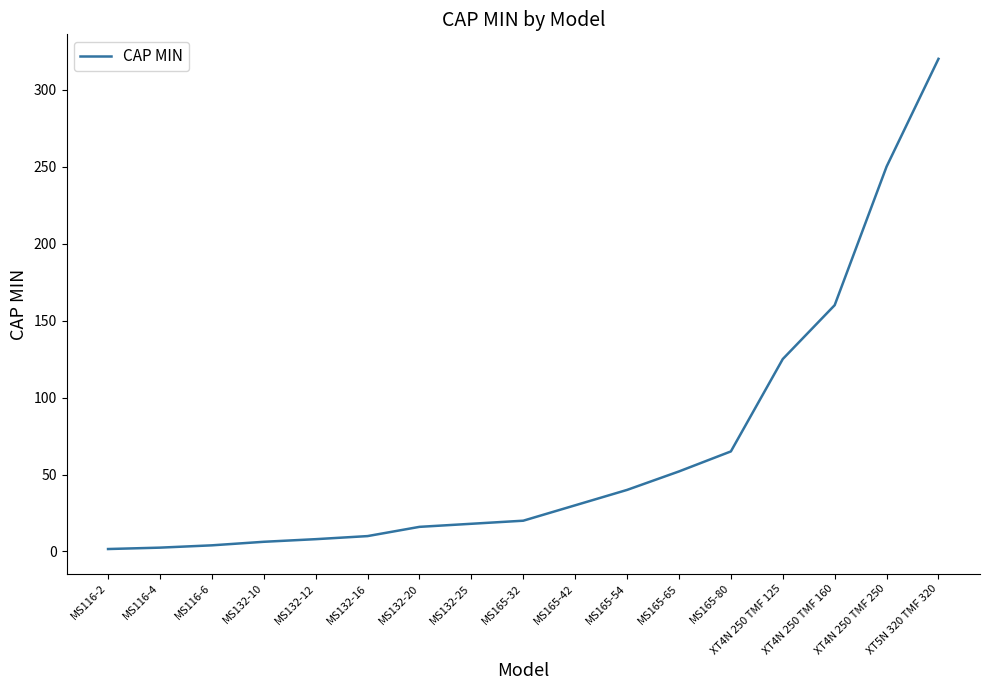

Does the chart have visible grid lines?

No